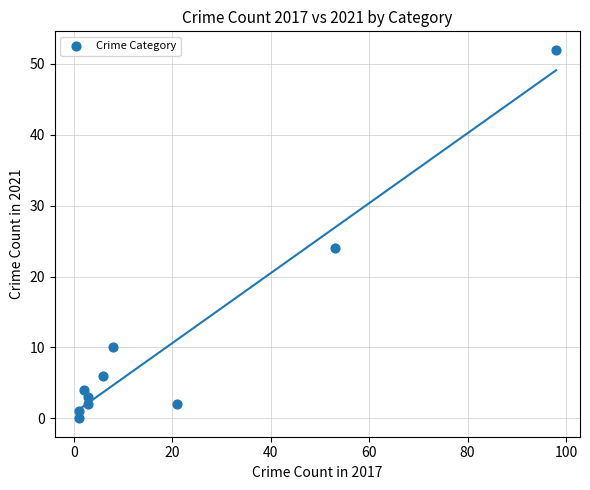

What Y value in the scatter plot is closest to 26?

24